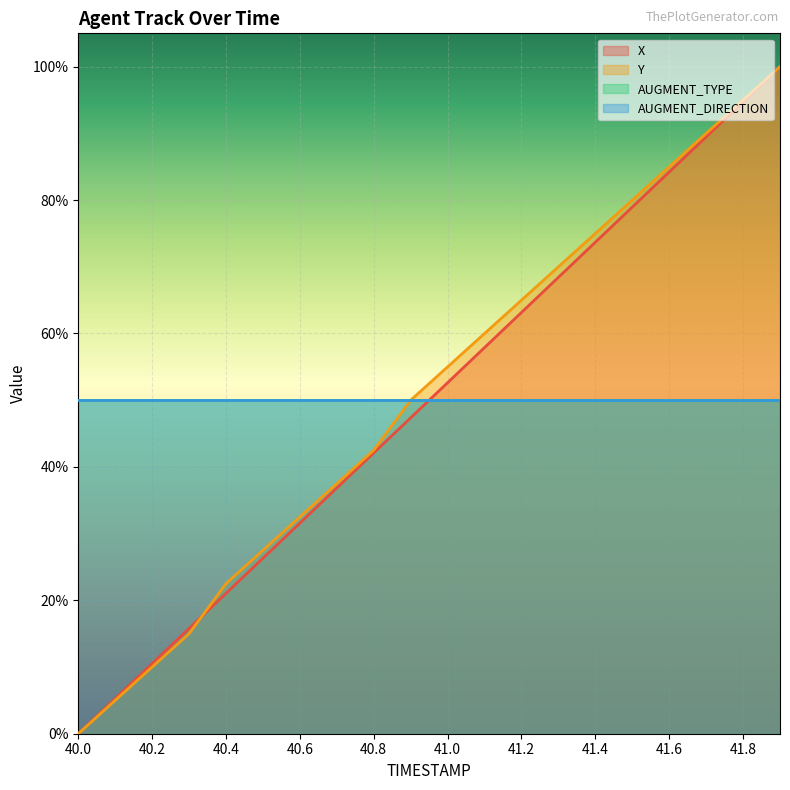

Where do X and Y first cross each other?

40.3 and 40.4